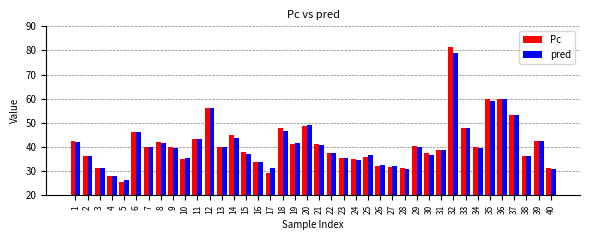

How many data points does each series have?

40